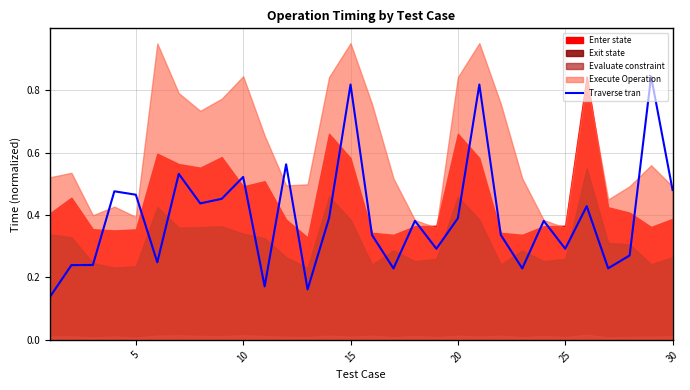

What is the difference between the maximum and second lowest values?

0.7